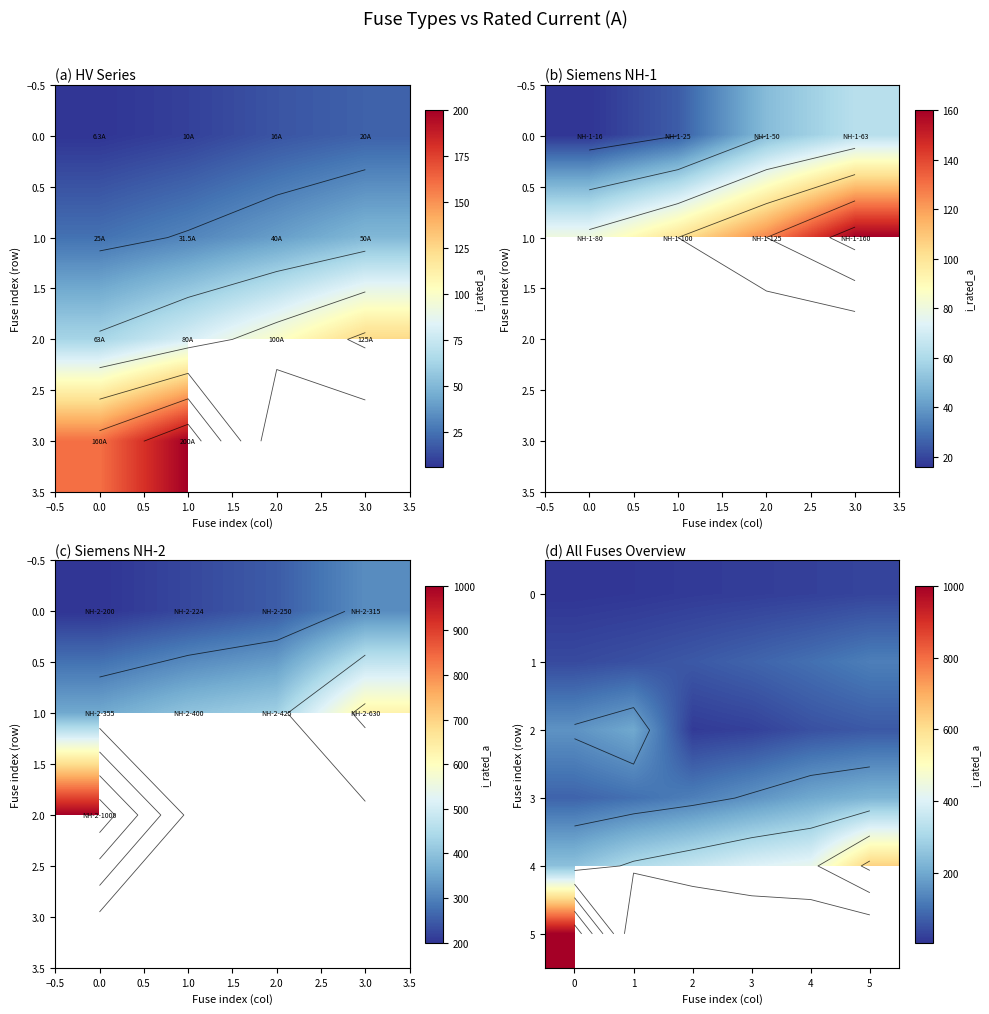

How many categories are shown in the chart?

6